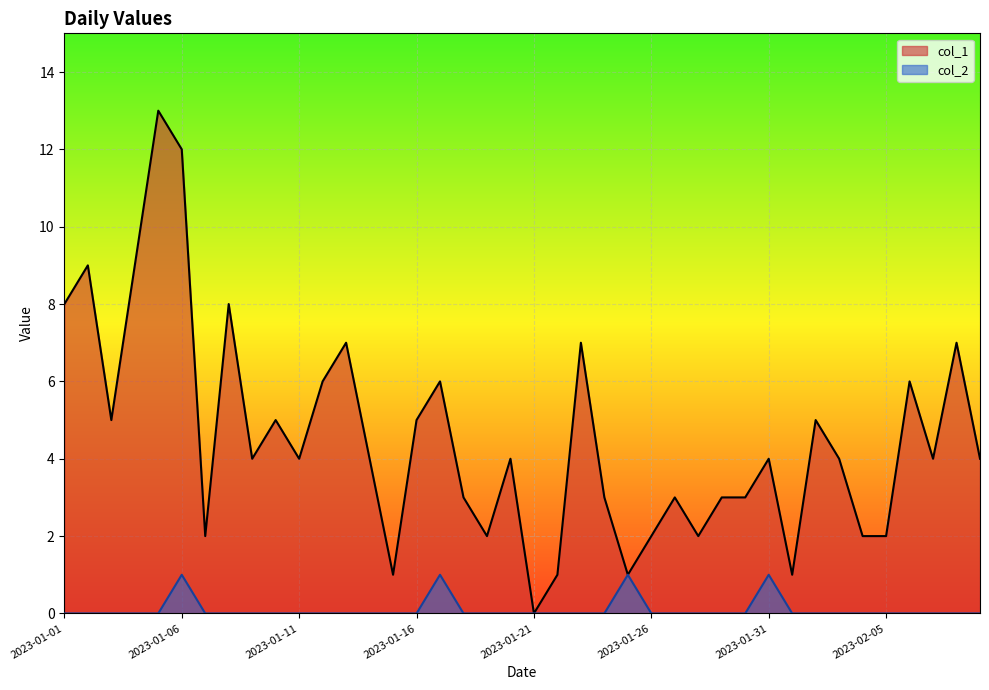

True or false: col_1 and col_2 intersect in this chart.

False